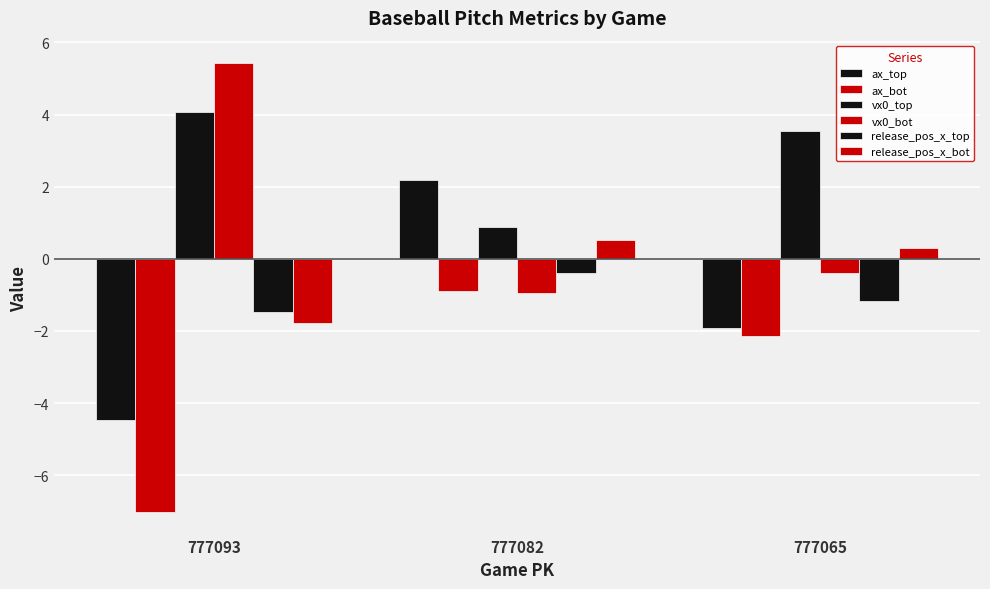

Between 777093 and 777065, which series saw the biggest shift?

vx0_bot